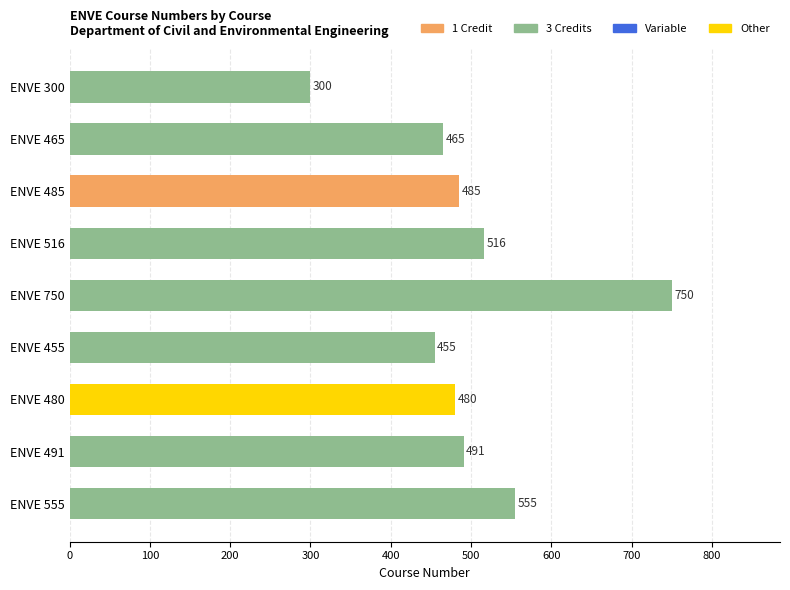

Reading top to bottom, extract all data points from this chart.

ENVE 300=300	ENVE 465=465	ENVE 485=485	ENVE 516=516	ENVE 750=750	ENVE 455=455	ENVE 480=480	ENVE 491=491	ENVE 555=555